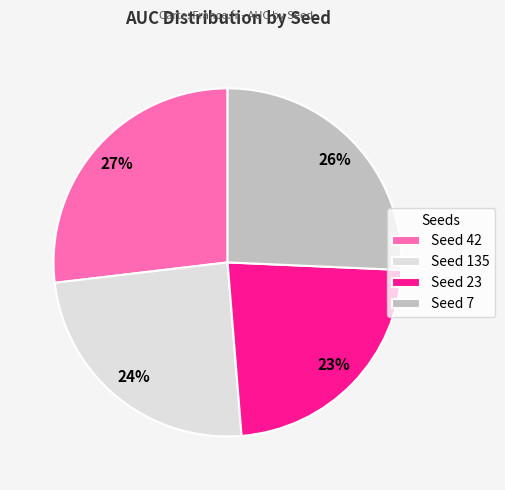

To the nearest percent, what is the average slice percentage?

25%